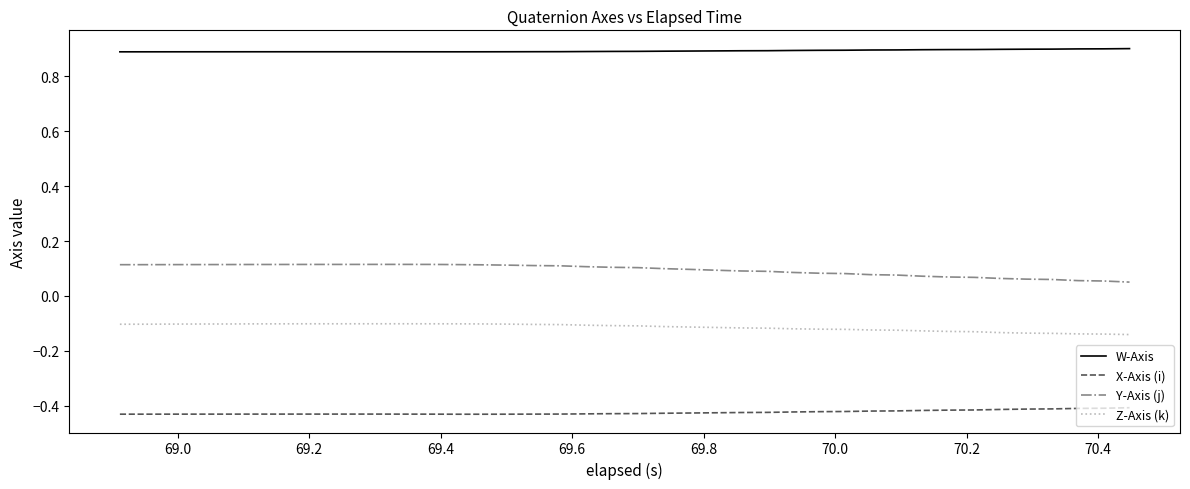

True or false: W-Axis and Z-Axis (k) cross at least once.

False